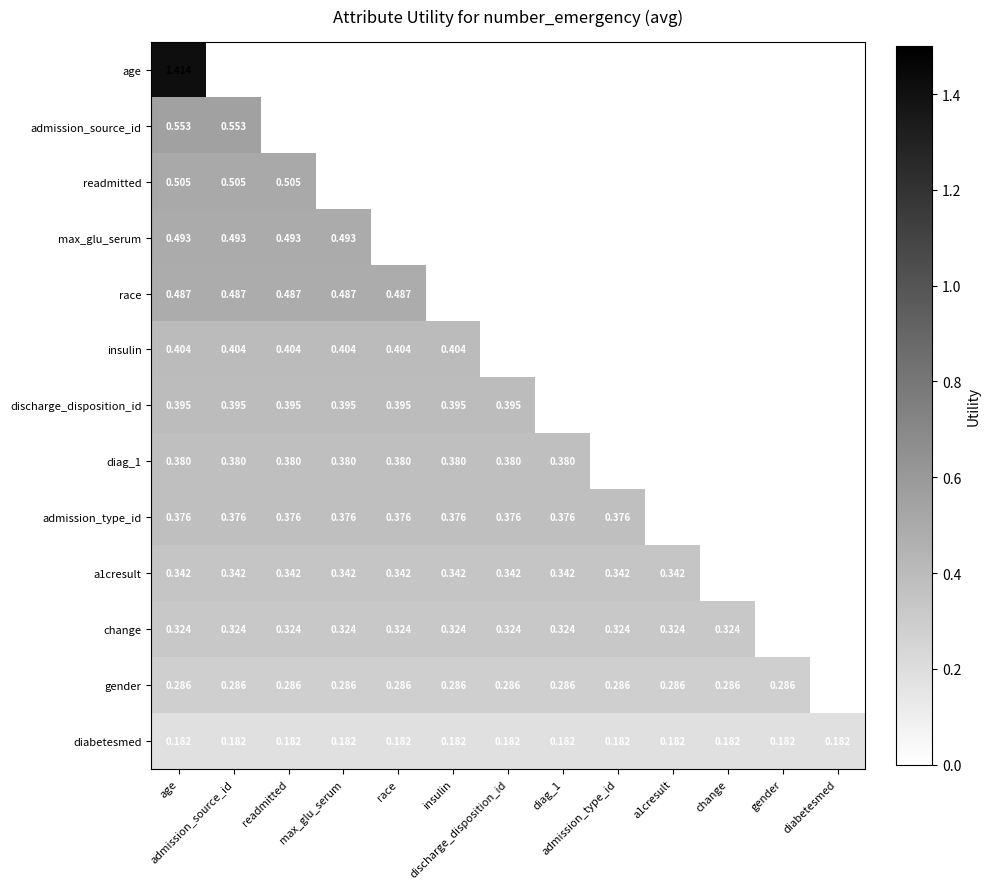

Rank the series at diag_1 from lowest to highest value.

diabetesmed, gender, change, a1cresult, admission_type_id, age, admission_source_id, readmitted, max_glu_serum, race, insulin, discharge_disposition_id, diag_1